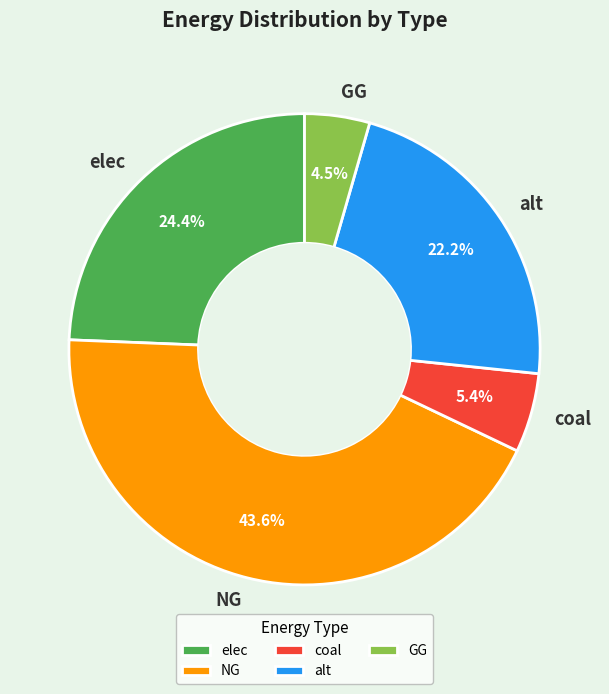

The elec slice represents 24% of the pie. True or false?

True